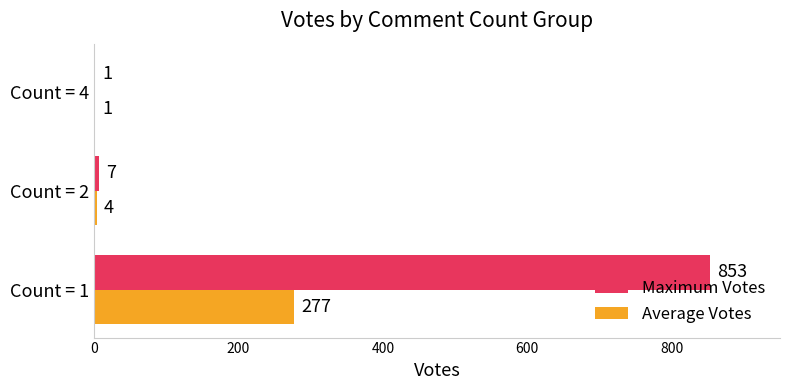

True or false: Maximum Votes has a value of 853 at Count = 1.

True